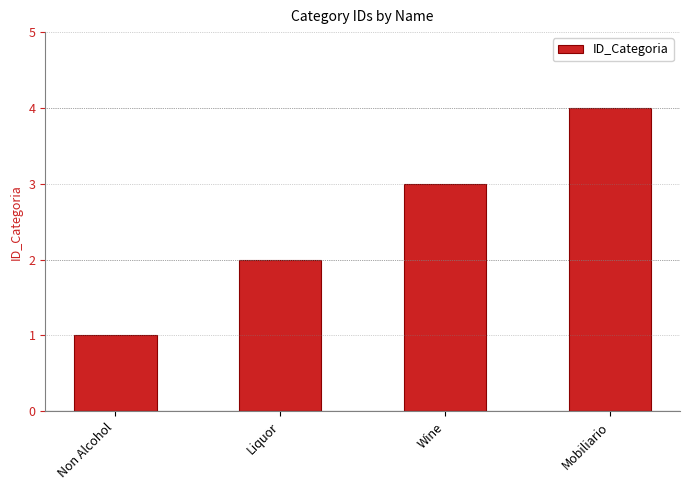

Which category has the lowest value across all series?

Non Alcohol